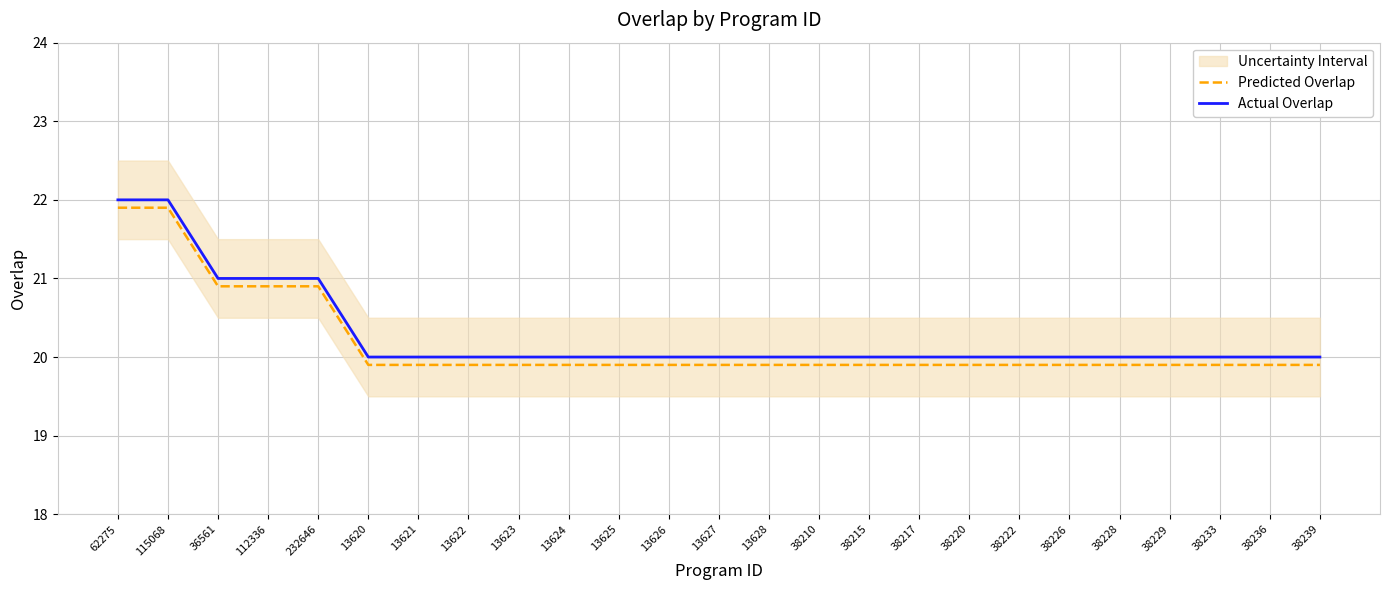

True or false: Predicted Overlap and Actual Overlap intersect in this chart.

False